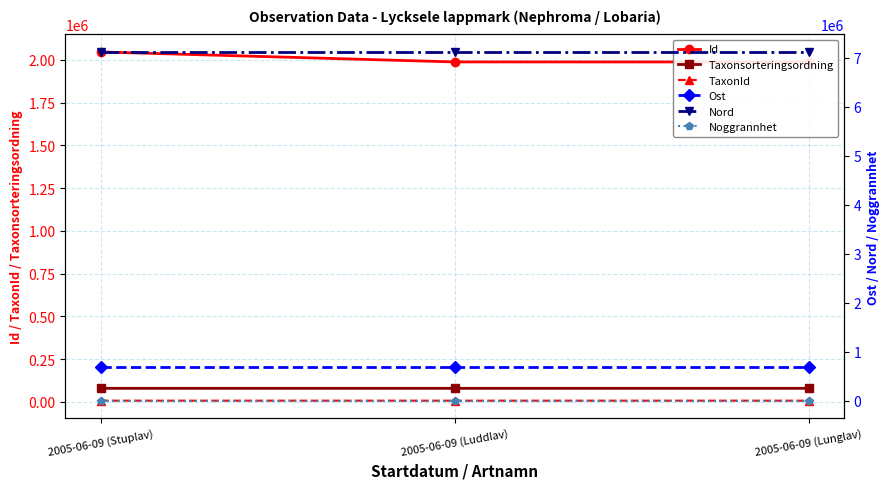

Which series changed the most between 2005-06-09 (Stuplav) and 2005-06-09 (Lunglav)?

Id